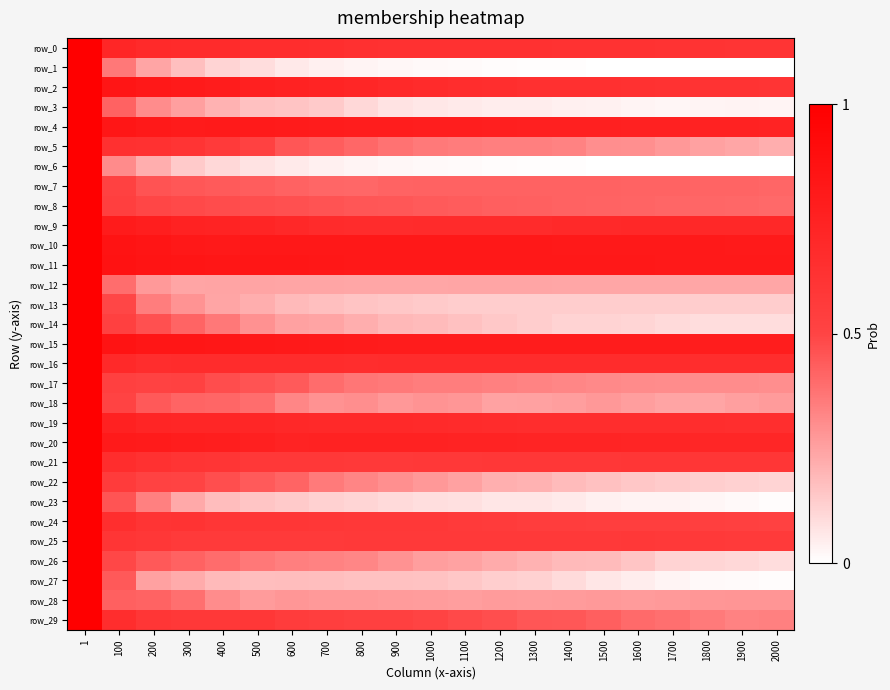

What value does the row_6 series have at 1100?

7.1